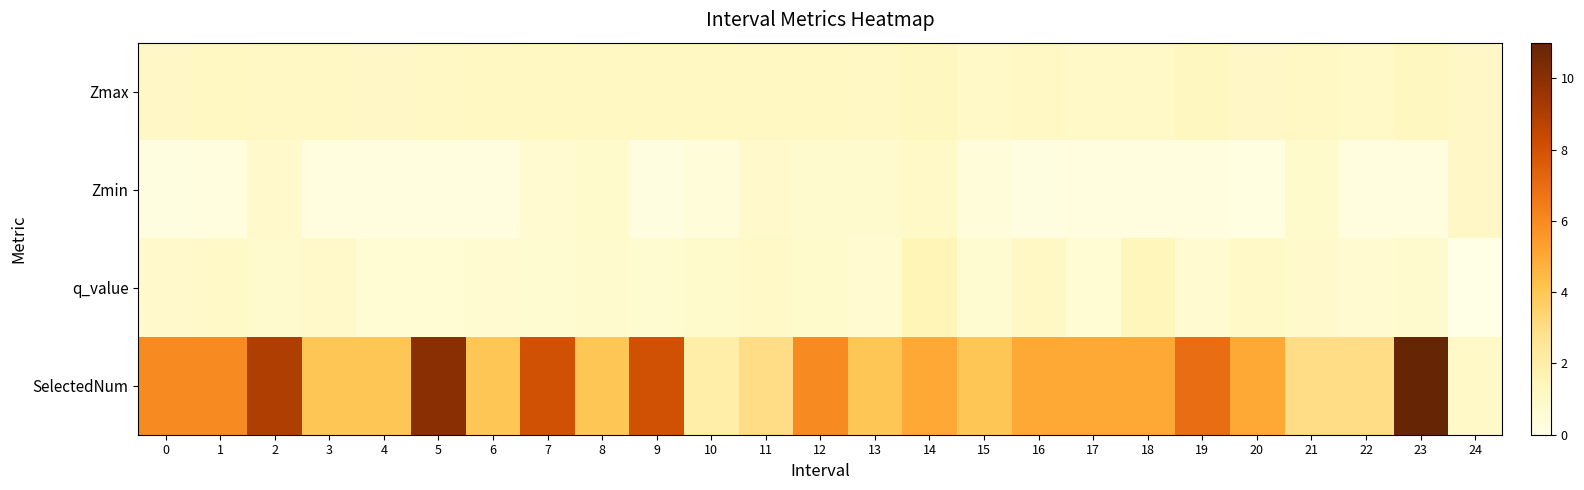

Which label corresponds to the largest value in the chart?

23